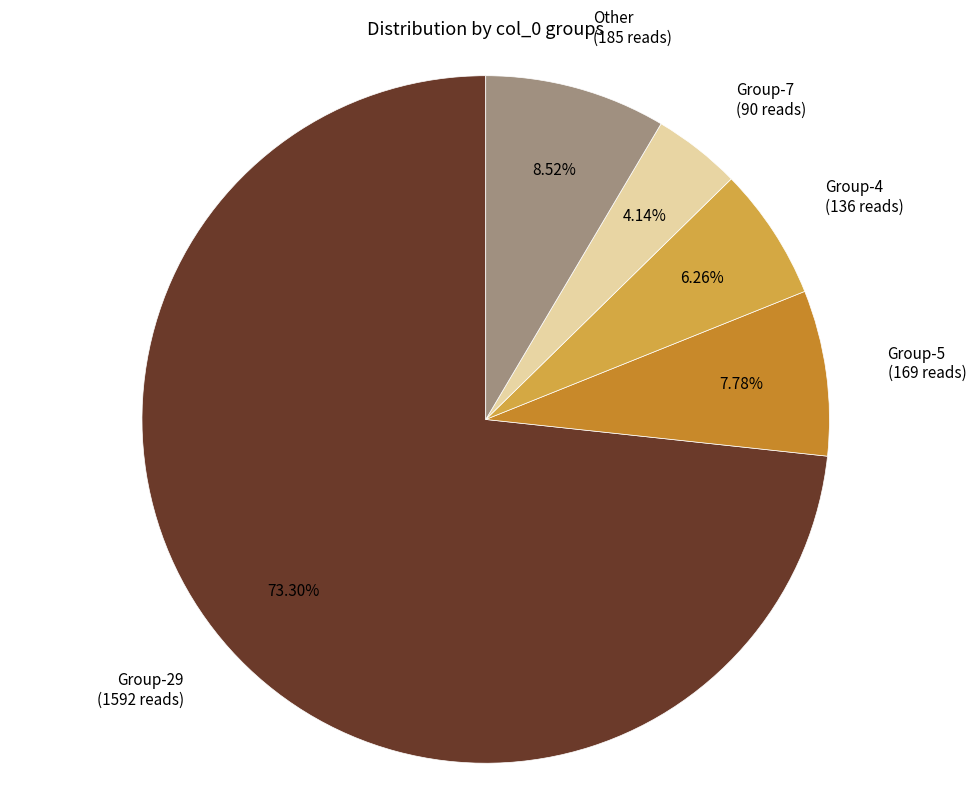

Rank the categories by value from lowest to highest.

Group-7 (90 reads), Group-4 (136 reads), Group-5 (169 reads), Other (185 reads), Group-29 (1592 reads)